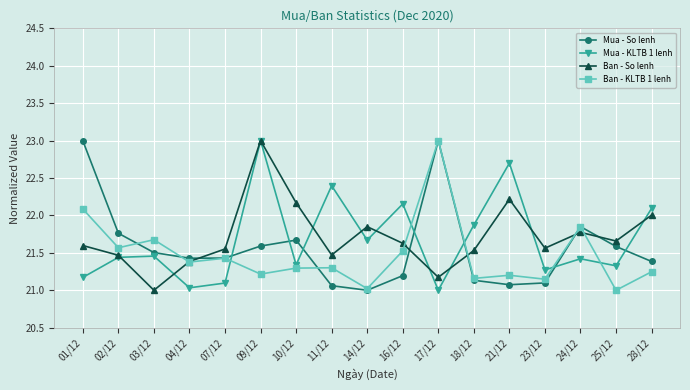

How many values in the Ban - KLTB 1 lenh series exceed 21?

16